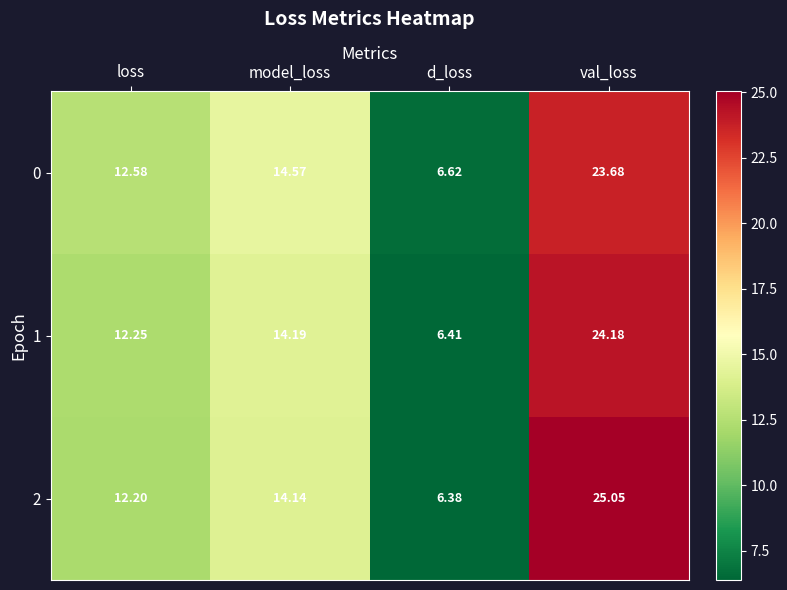

How many values in the 0 series are below 14?

2